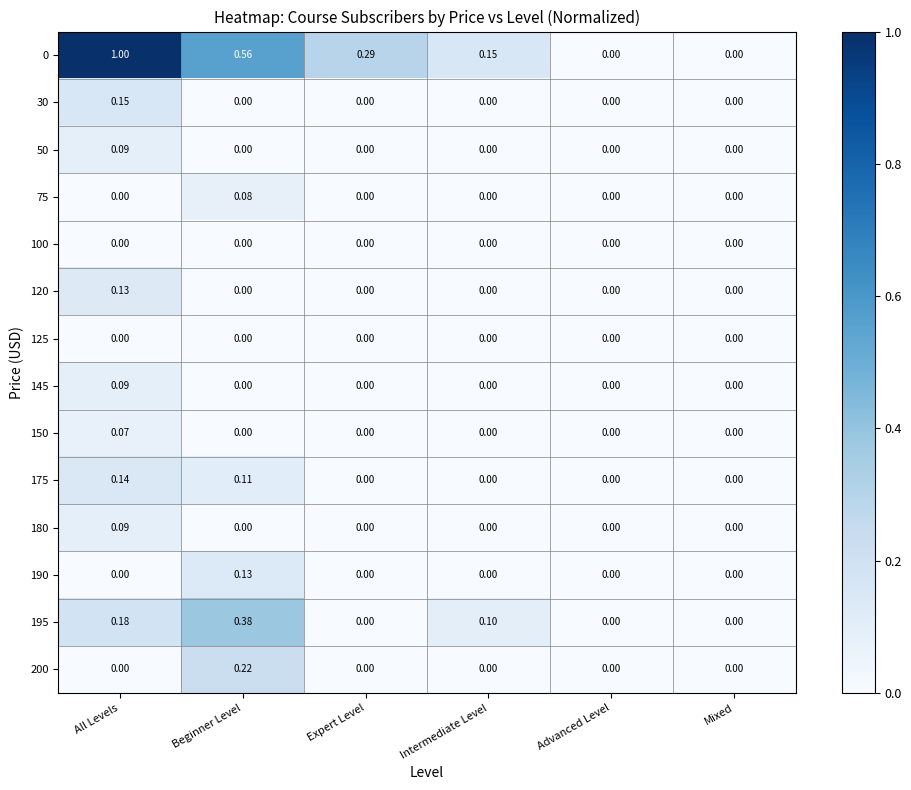

Which category has the highest value in the 195 series?

Beginner Level